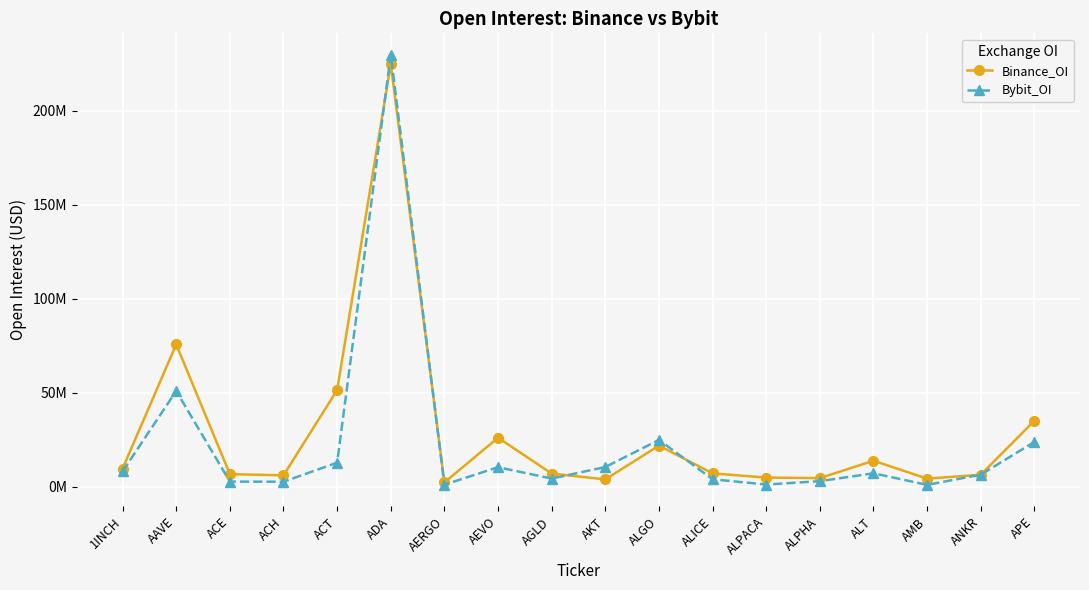

Is this an area chart (filled region under the line)?

No